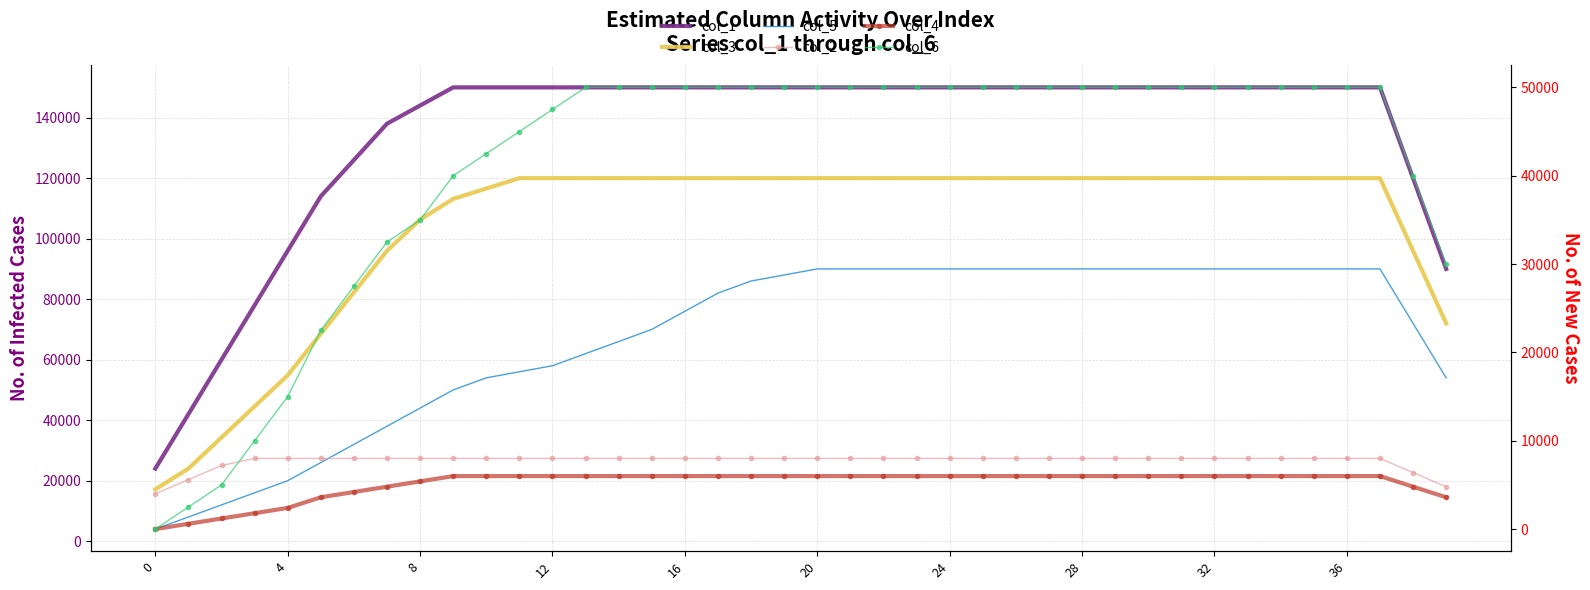

Which series has the largest range (max minus min)?

col_1